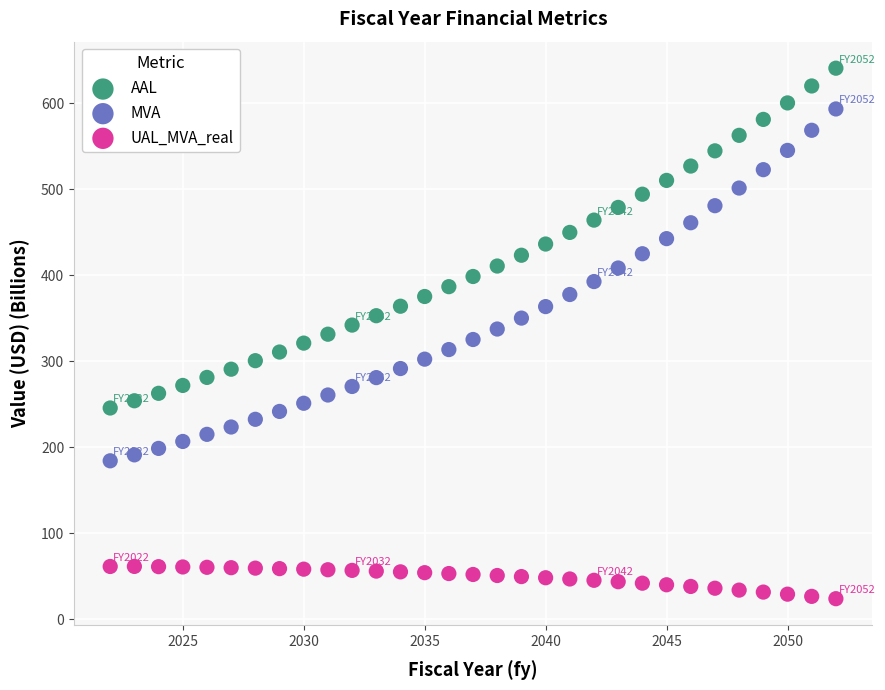

Which series contains the highest Y value?

AAL